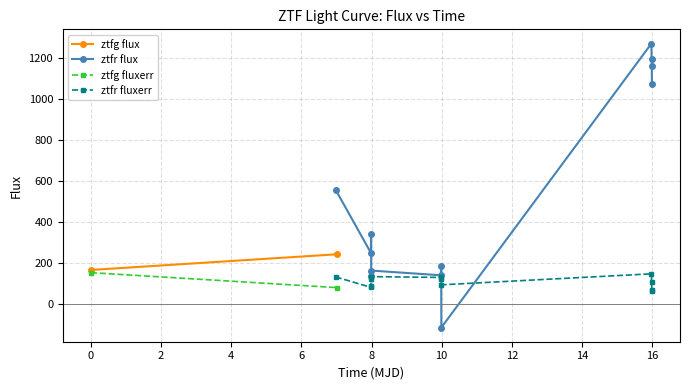

What is the highest value of the ztfr flux series?

1269.2